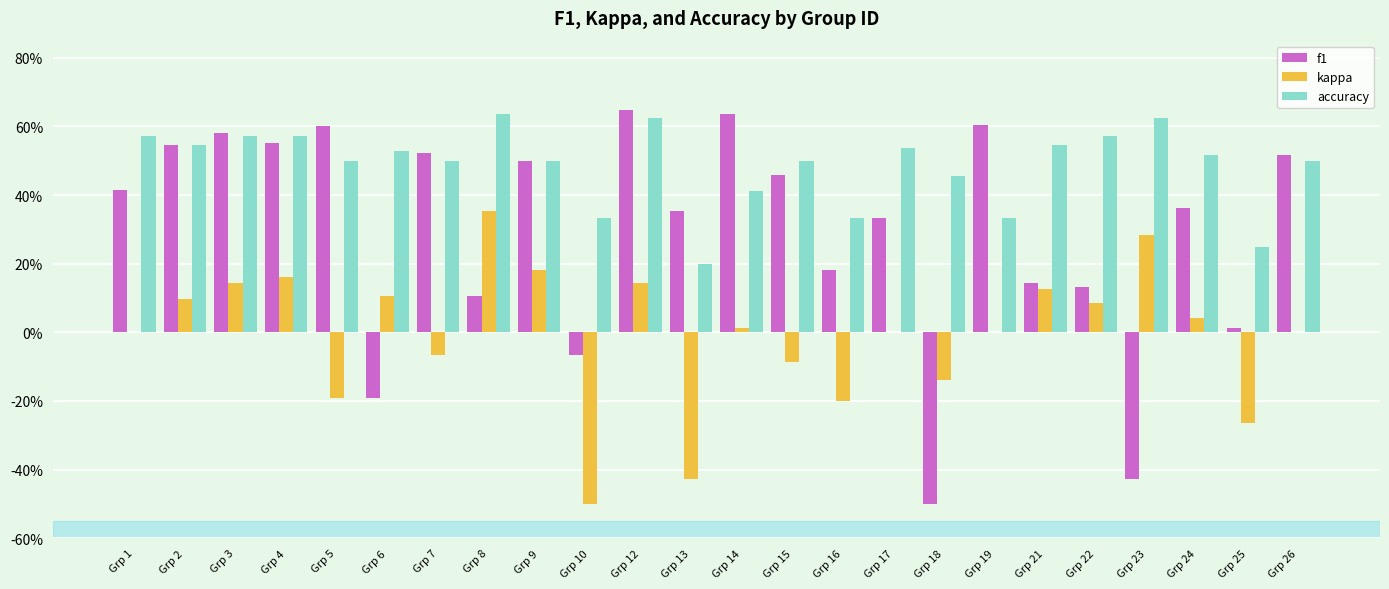

Reading right to left, extract all data points from this chart.

f1: Grp 26=0.5	Grp 25=0.0	Grp 24=0.4	Grp 23=-0.4	Grp 22=0.1	Grp 21=0.1	Grp 19=0.6	Grp 18=-0.5	Grp 17=0.3	Grp 16=0.2	Grp 15=0.5	Grp 14=0.6	Grp 13=0.4	Grp 12=0.6	Grp 10=-0.1	Grp 9=0.5	Grp 8=0.1	Grp 7=0.5	Grp 6=-0.2	Grp 5=0.6	Grp 4=0.6	Grp 3=0.6	Grp 2=0.5	Grp 1=0.4
kappa: Grp 26=0.0	Grp 25=-0.3	Grp 24=0.0	Grp 23=0.3	Grp 22=0.1	Grp 21=0.1	Grp 19=0.0	Grp 18=-0.1	Grp 17=0.0	Grp 16=-0.2	Grp 15=-0.1	Grp 14=0.0	Grp 13=-0.4	Grp 12=0.1	Grp 10=-0.5	Grp 9=0.2	Grp 8=0.4	Grp 7=-0.1	Grp 6=0.1	Grp 5=-0.2	Grp 4=0.2	Grp 3=0.1	Grp 2=0.1	Grp 1=0.0
accuracy: Grp 26=0.5	Grp 25=0.2	Grp 24=0.5	Grp 23=0.6	Grp 22=0.6	Grp 21=0.5	Grp 19=0.3	Grp 18=0.5	Grp 17=0.5	Grp 16=0.3	Grp 15=0.5	Grp 14=0.4	Grp 13=0.2	Grp 12=0.6	Grp 10=0.3	Grp 9=0.5	Grp 8=0.6	Grp 7=0.5	Grp 6=0.5	Grp 5=0.5	Grp 4=0.6	Grp 3=0.6	Grp 2=0.5	Grp 1=0.6